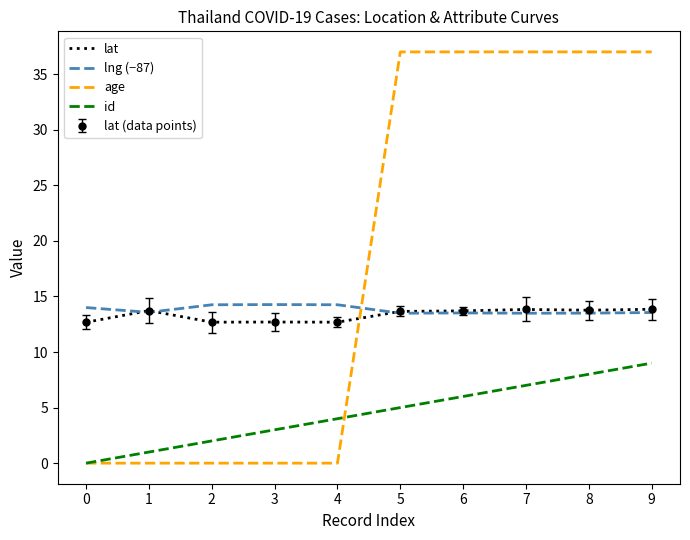

Between 7 and 5, which is larger?

7